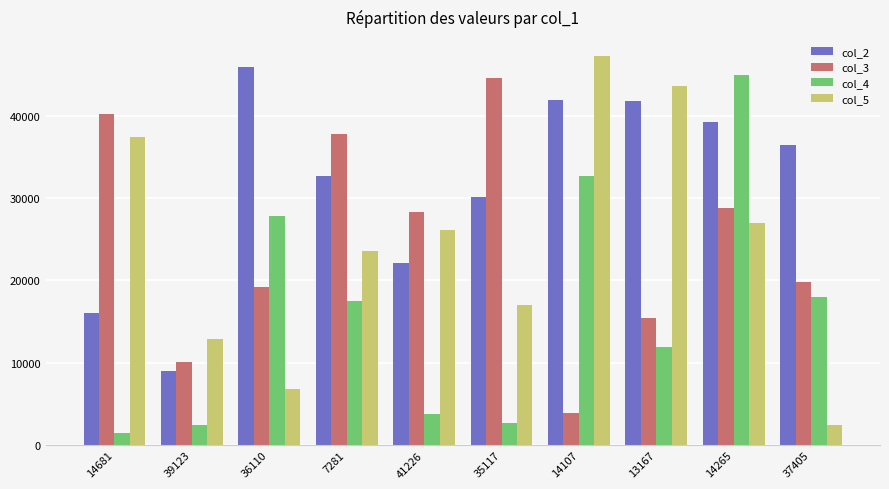

What is the difference between the maximum and minimum values in the col_3 series?

40703